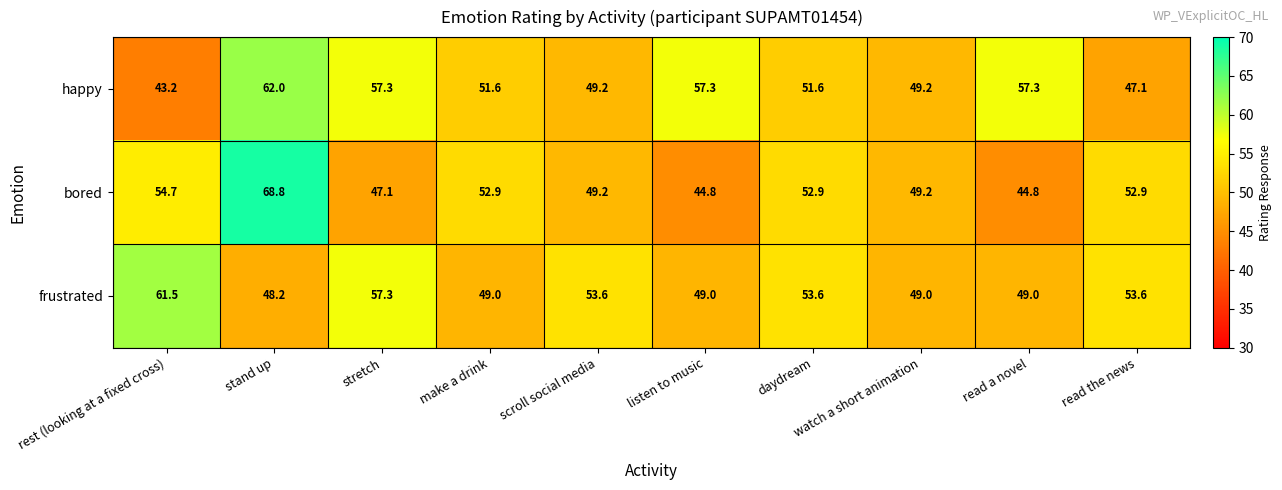

What is the difference between the second highest and second lowest values in the happy series?

10.2